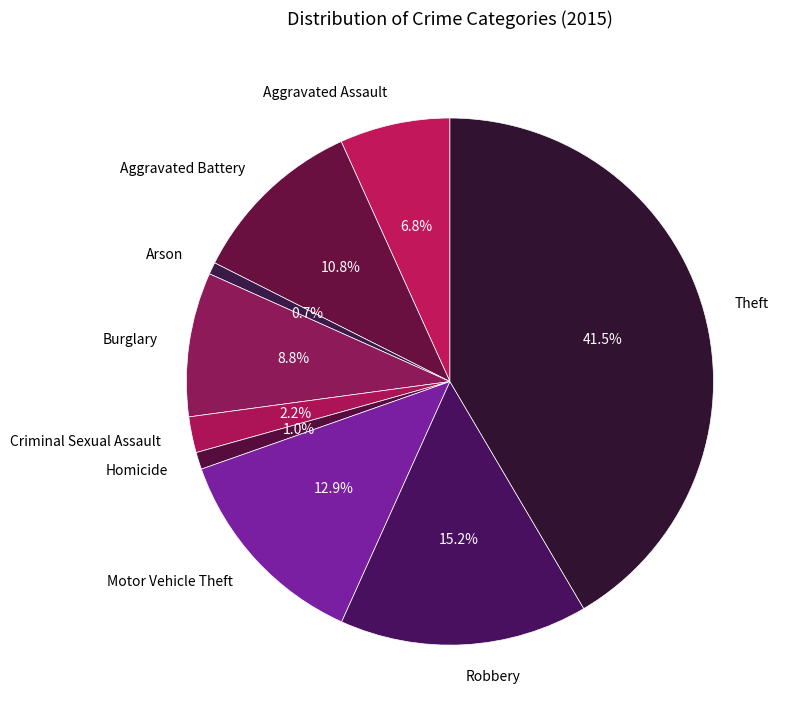

Which slice is the largest?

Theft